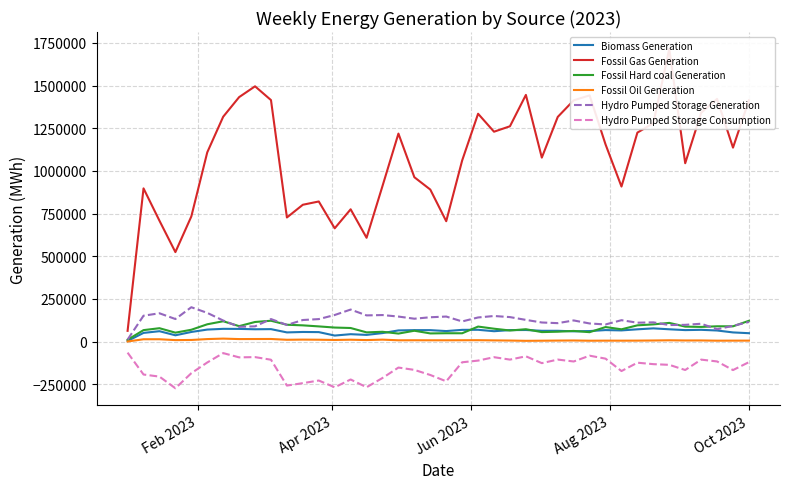

How many series are shown in this chart?

6